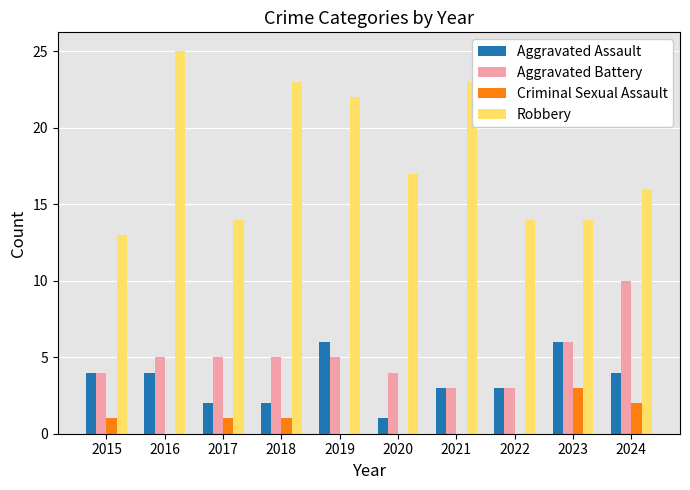

Which series changed the most between 2019 and 2021?

Aggravated Assault